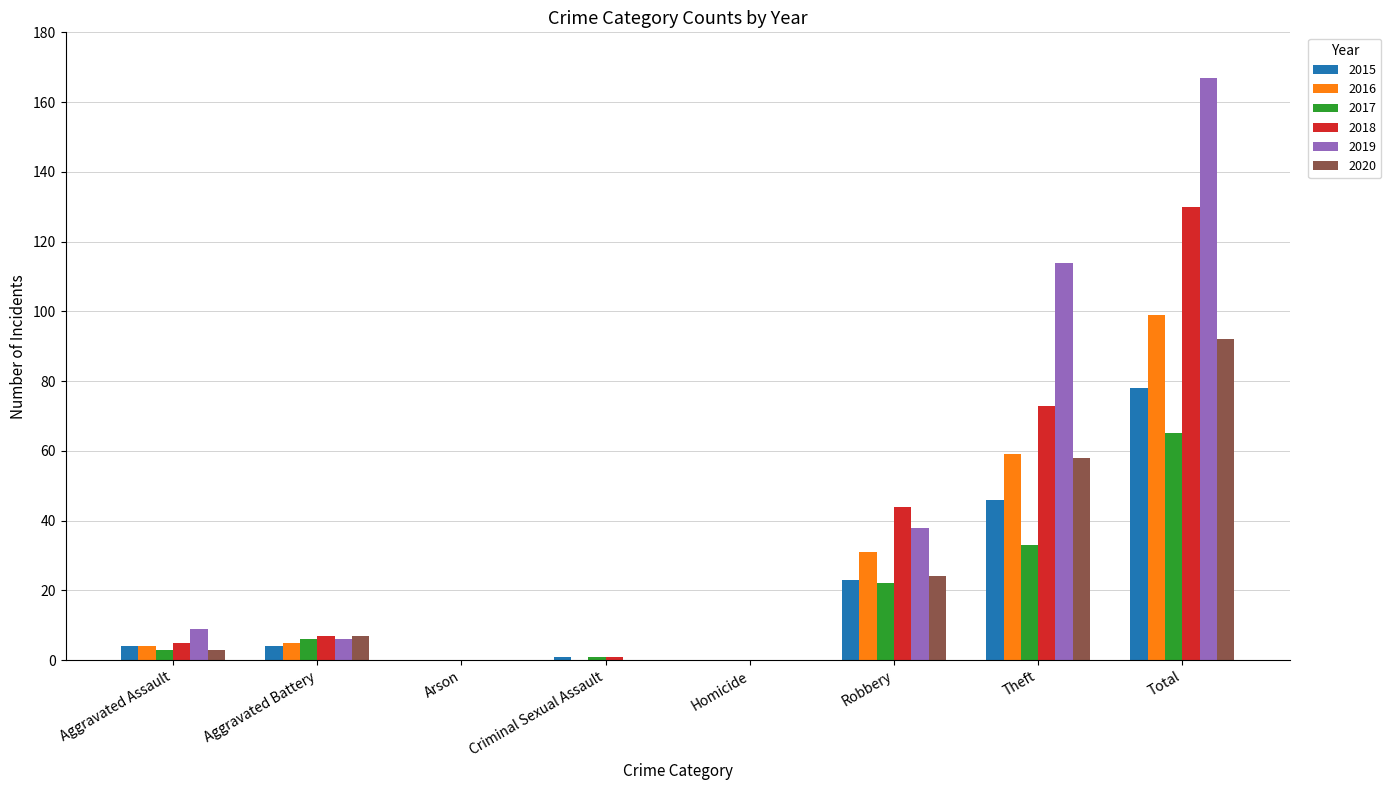

How many data points does each series have?

8